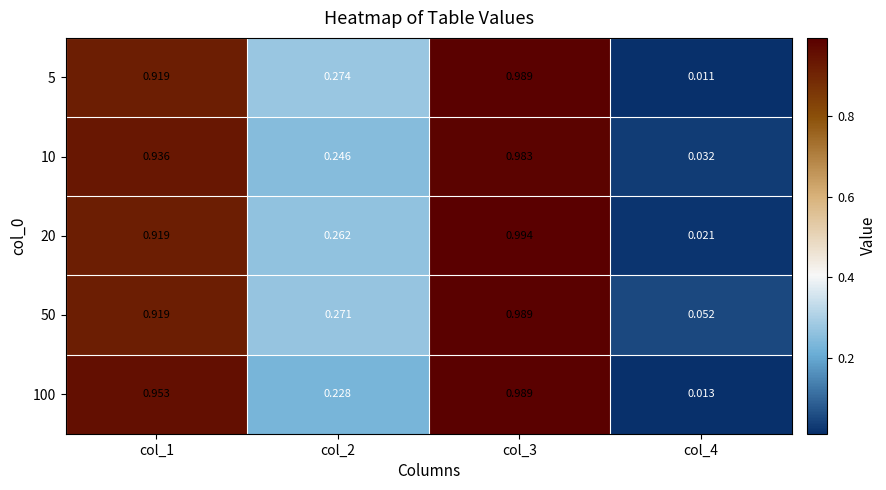

Is the value of 10 at col_4 greater than the value of 5 at col_3?

No